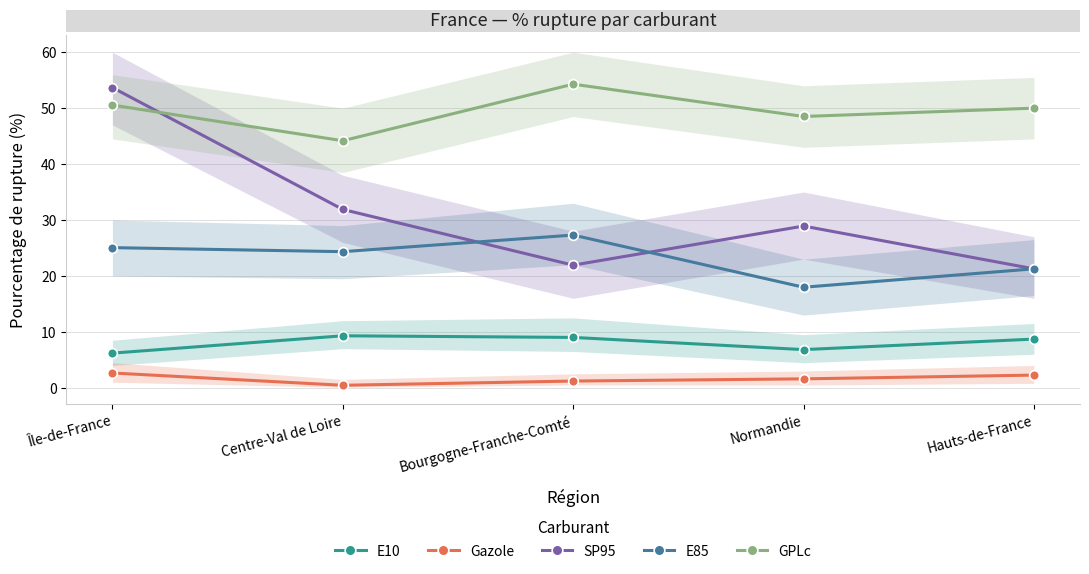

Reading left to right, transcribe all the data shown in this chart.

E10: Île-de-France=6.2	Centre-Val de Loire=9.3	Bourgogne-Franche-Comté=9.0	Normandie=6.8	Hauts-de-France=8.7
Gazole: Île-de-France=2.6	Centre-Val de Loire=0.5	Bourgogne-Franche-Comté=1.2	Normandie=1.6	Hauts-de-France=2.3
SP95: Île-de-France=53.7	Centre-Val de Loire=31.9	Bourgogne-Franche-Comté=21.9	Normandie=28.9	Hauts-de-France=21.3
E85: Île-de-France=25.1	Centre-Val de Loire=24.3	Bourgogne-Franche-Comté=27.3	Normandie=18.0	Hauts-de-France=21.3
GPLc: Île-de-France=50.5	Centre-Val de Loire=44.2	Bourgogne-Franche-Comté=54.3	Normandie=48.5	Hauts-de-France=50.0